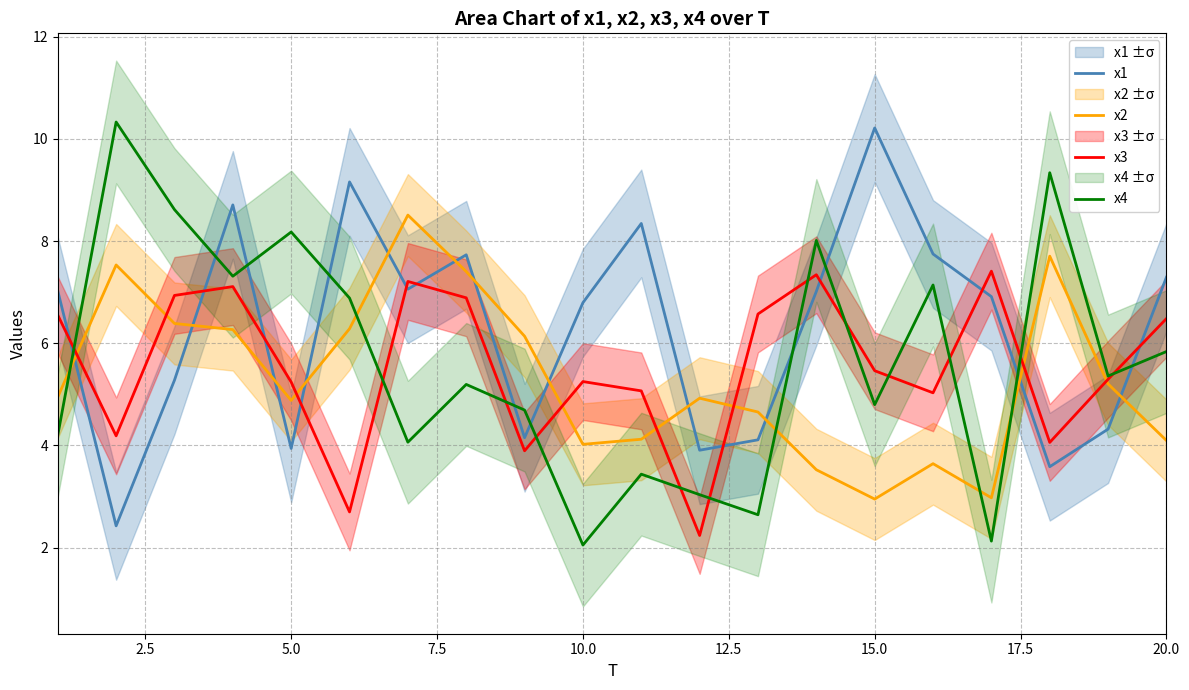

Is it true that x2 equals 4.0 at 10.0?

True